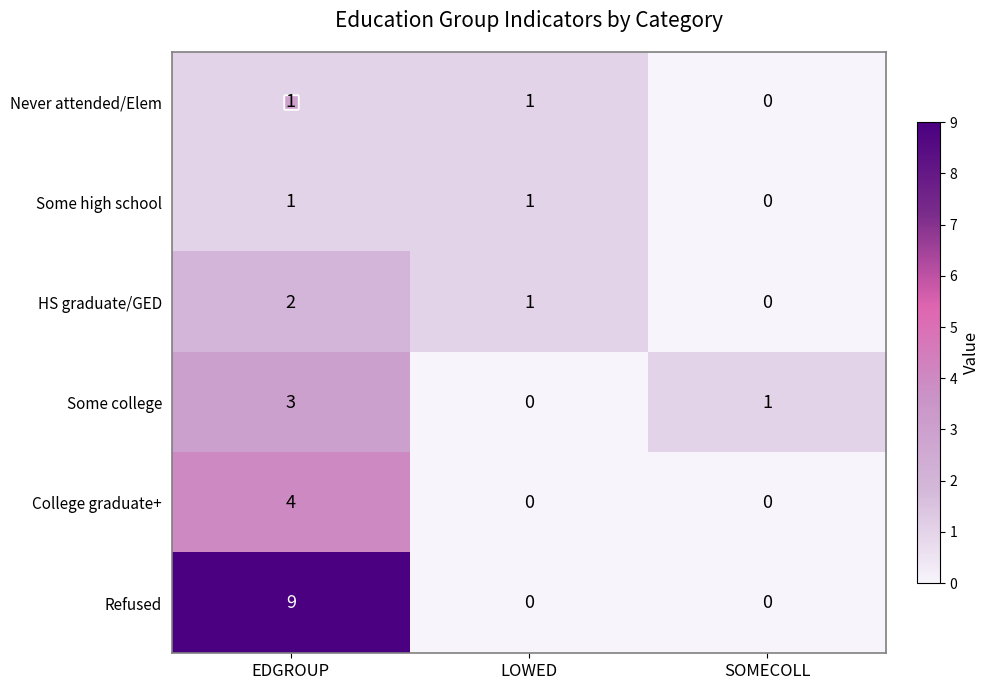

Rank the categories by Some college value from highest to lowest.

EDGROUP, SOMECOLL, LOWED